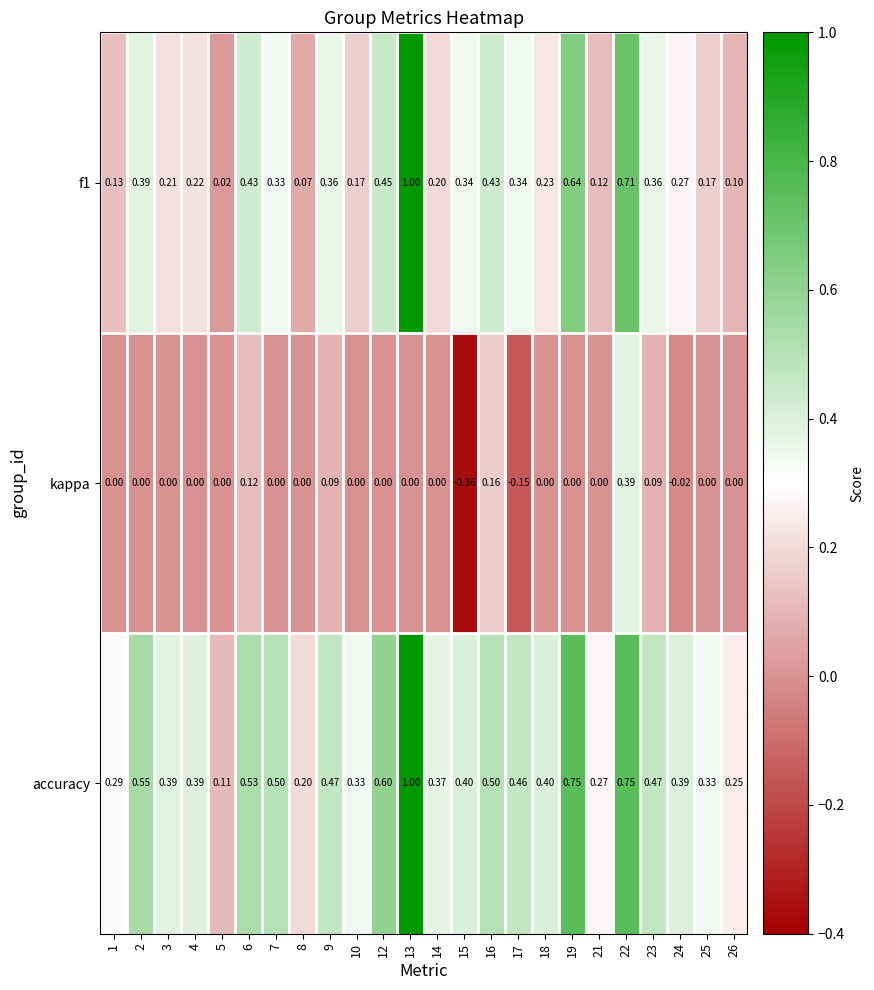

Which series changed the most between 3 and 26?

accuracy